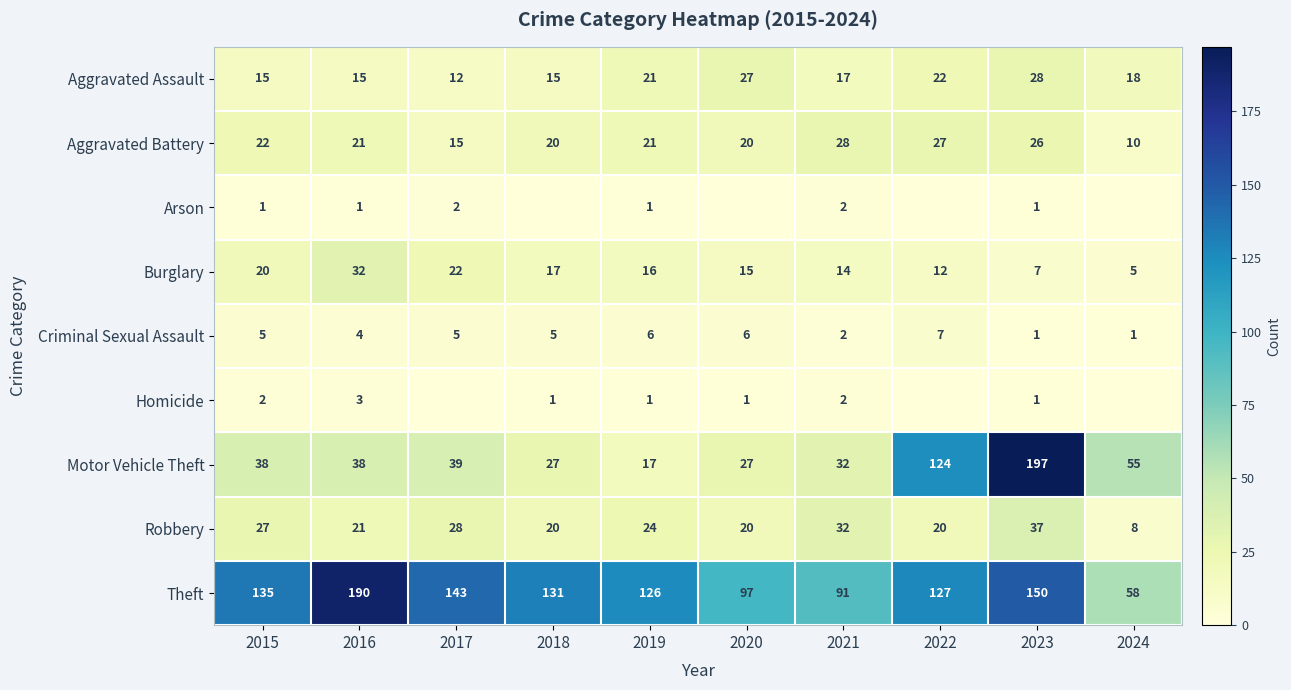

Between 2019 and 2023, which series saw the biggest shift?

Motor Vehicle Theft